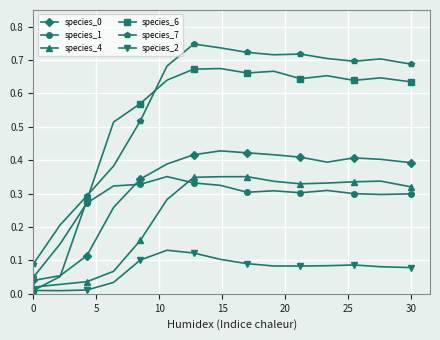

In species_0, how many points are lower than both neighbors (excluding endpoints)?

1